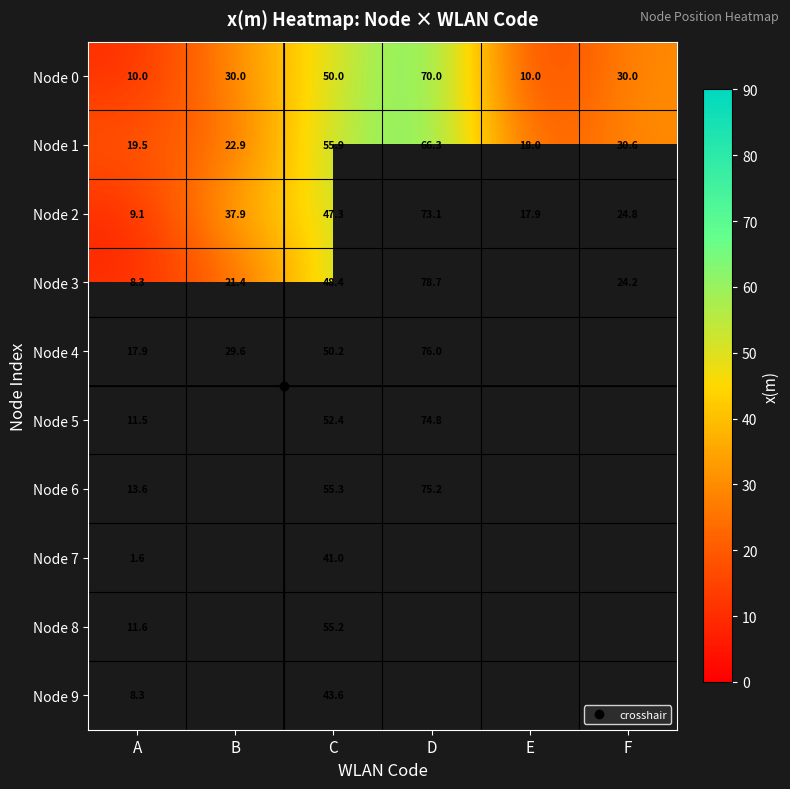

What is the difference between the highest and lowest values at A?

17.9